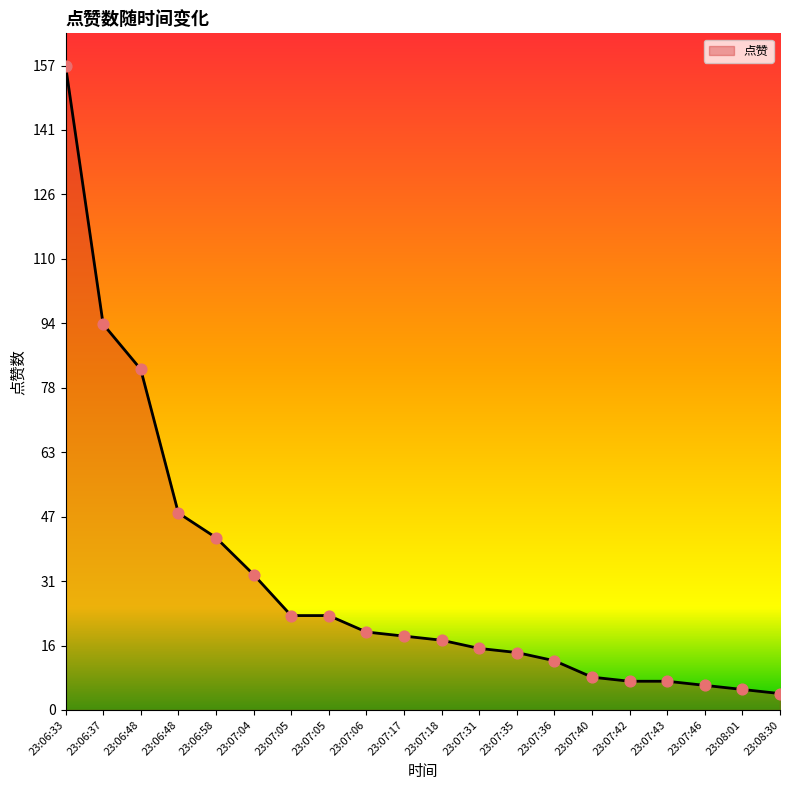

Approximately how many times larger is the value at 23:06:48 compared to 23:07:05?

2.1